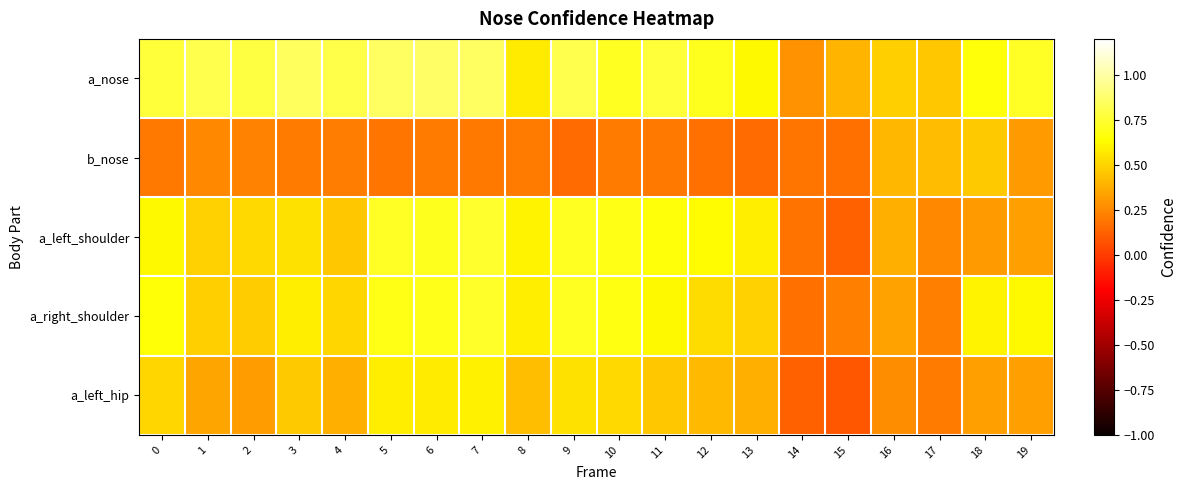

Count the number of data series in this chart.

5